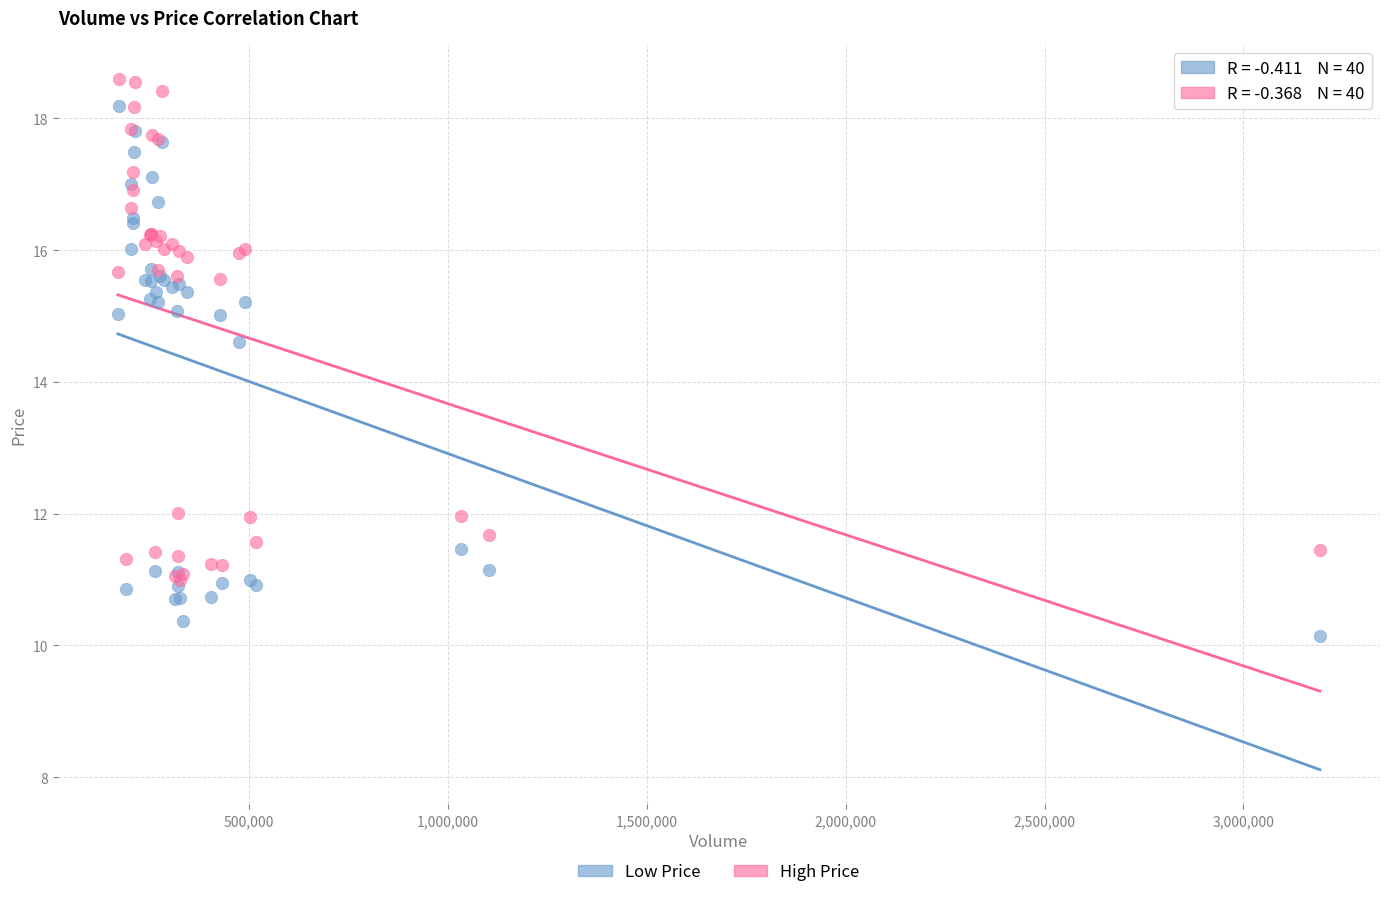

In the Low Price series, what Y value is closest to 14?

14.6